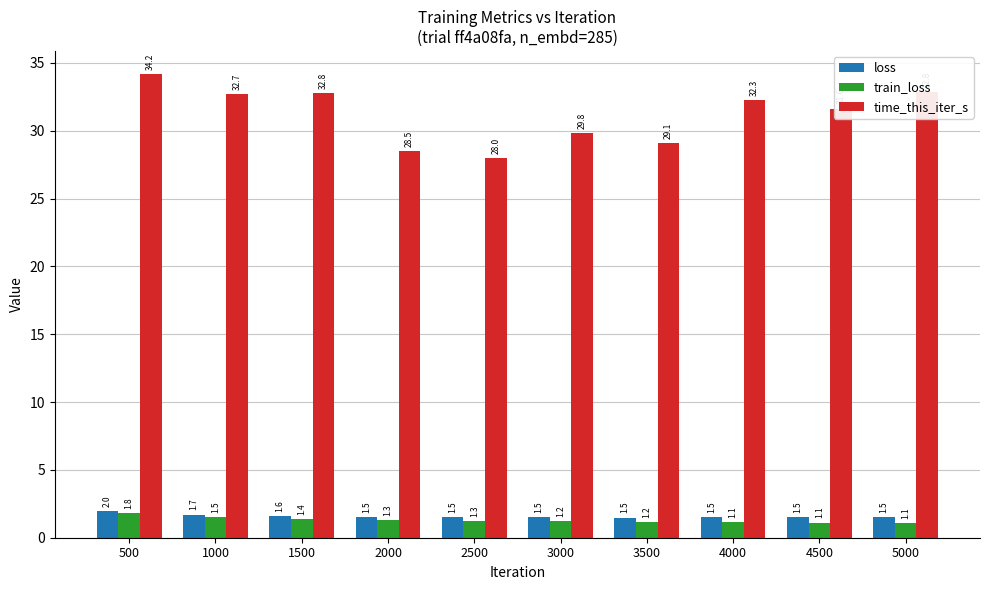

List the series in order of their peak value, lowest first.

train_loss, loss, time_this_iter_s